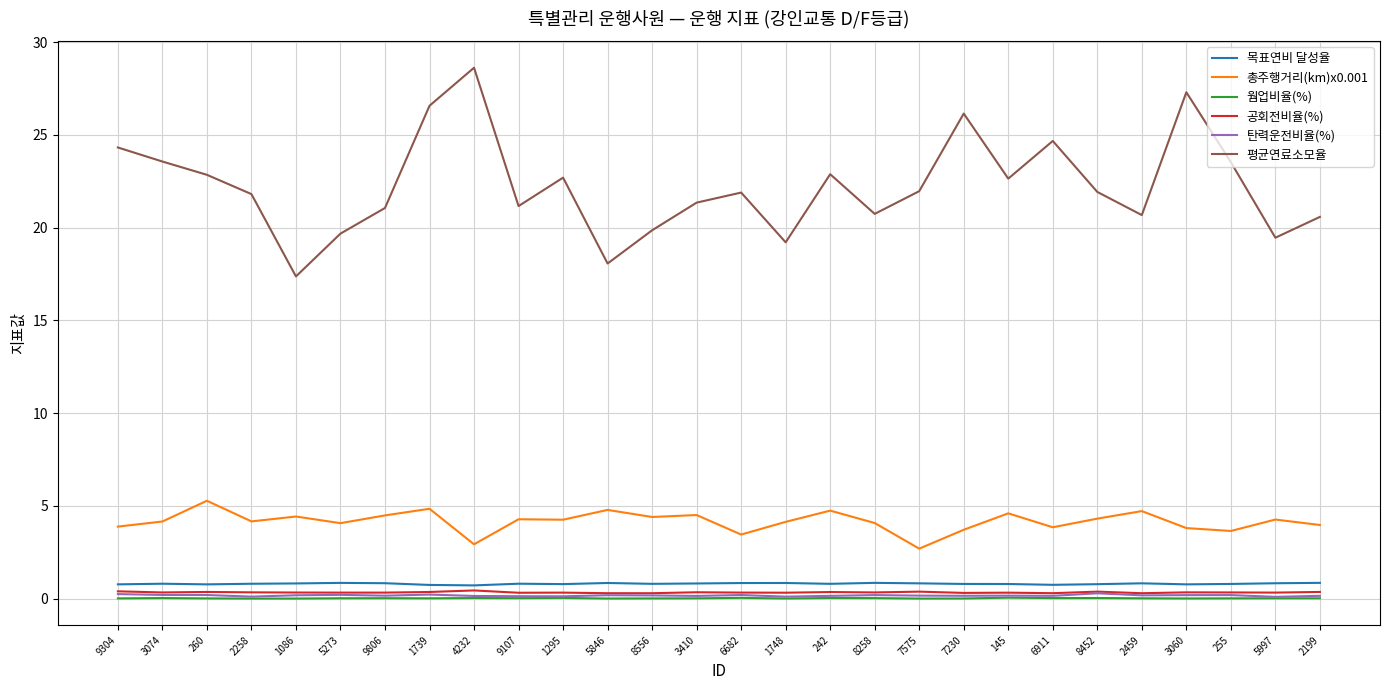

Is it true that 목표연비 달성율 equals 0.8 at 7230?

True